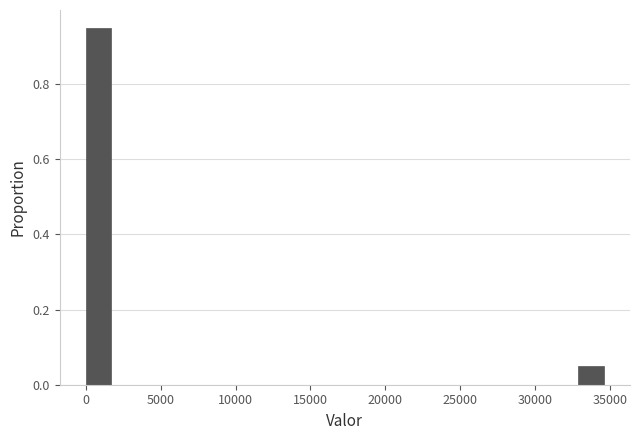

Around what value on the x-axis is the tallest bar? Give the approximate position of its centre, as read against the axis.

1000